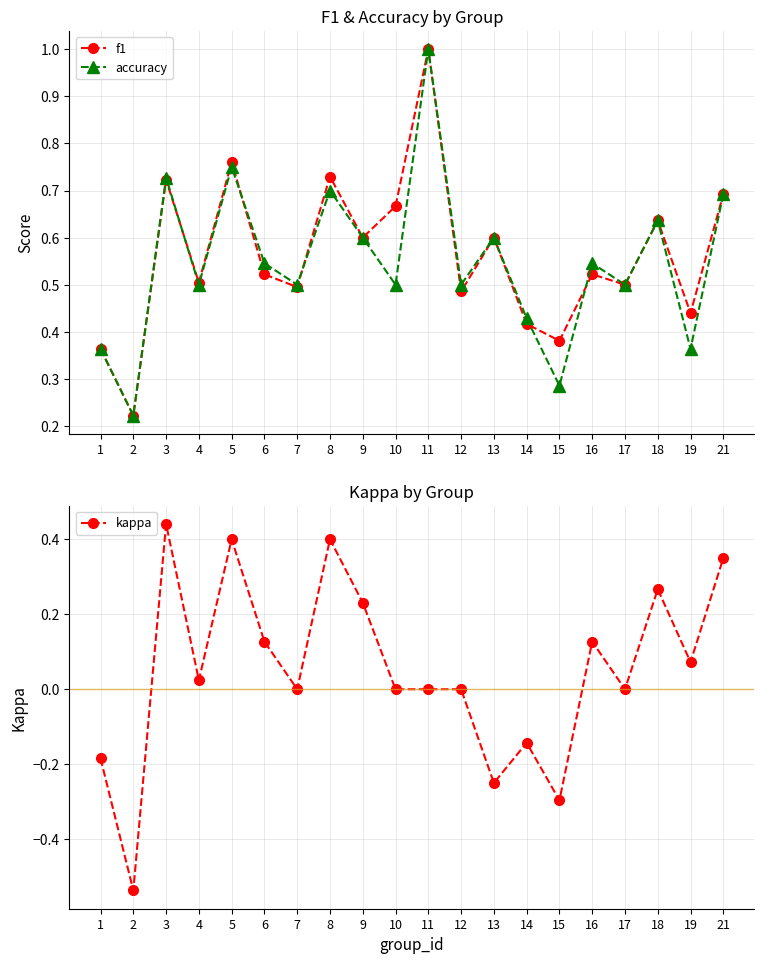

True or false: kappa has a value of 0.0 at 7.

True